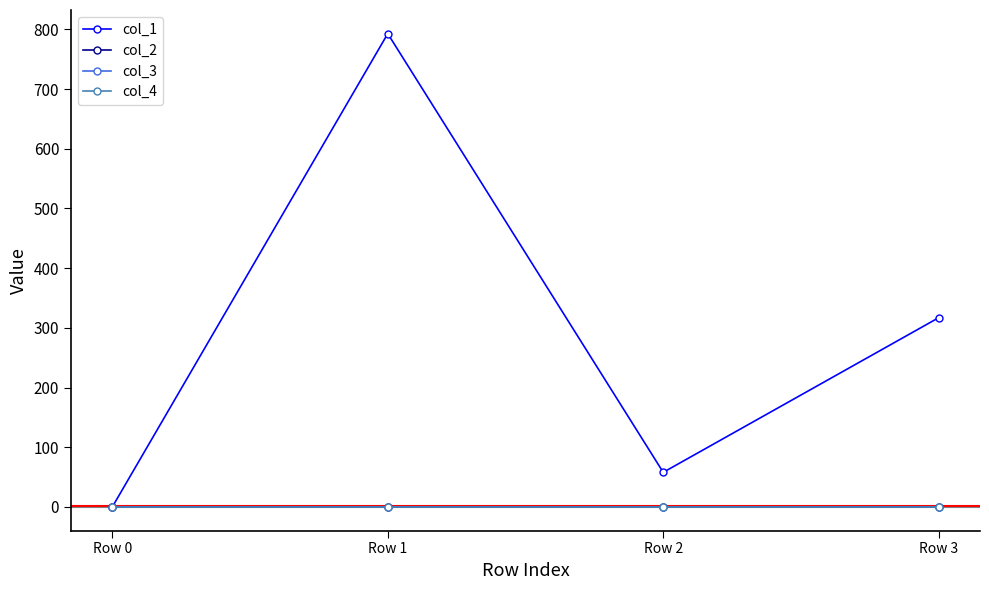

Does the chart display data point markers on the line(s)?

Yes